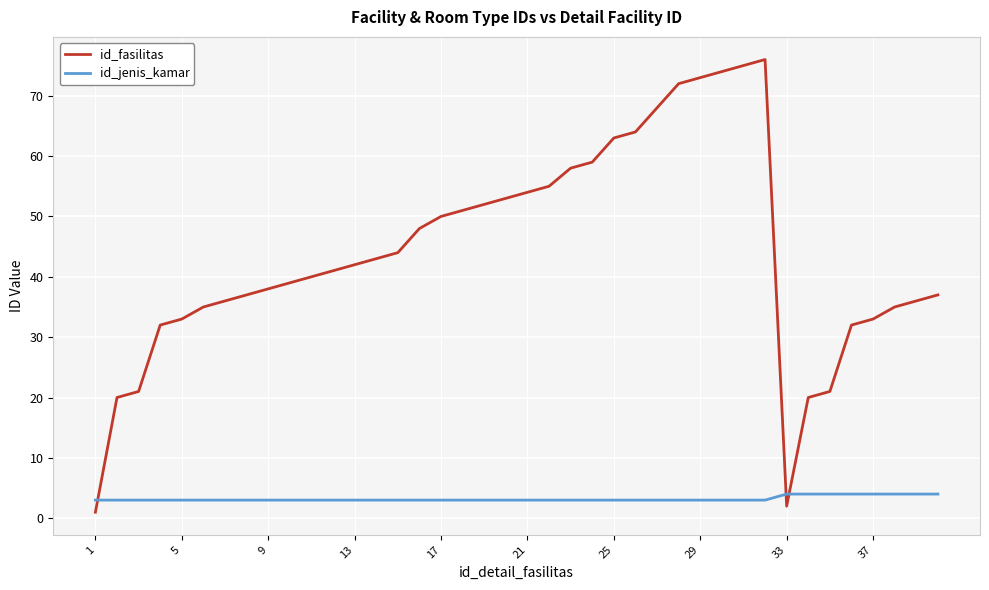

Which series has the largest range (max minus min)?

id_fasilitas